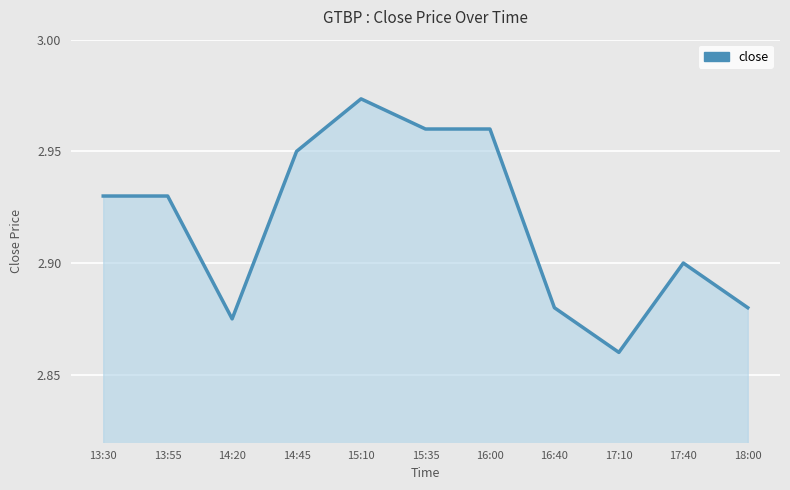

True or false: the data shows 2.9 at 13:55.

True